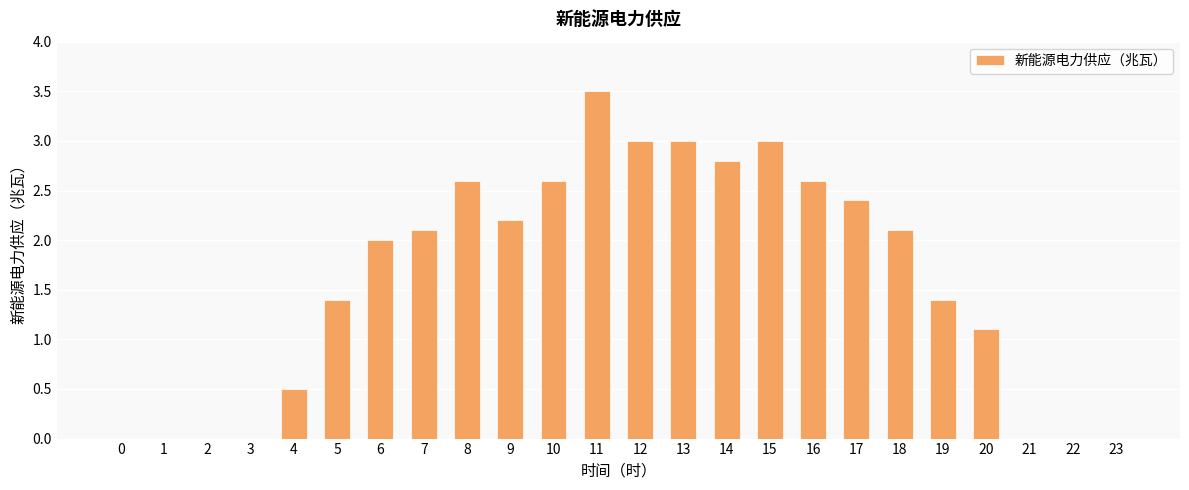

True or false: the data shows 2.2 at 9.

True